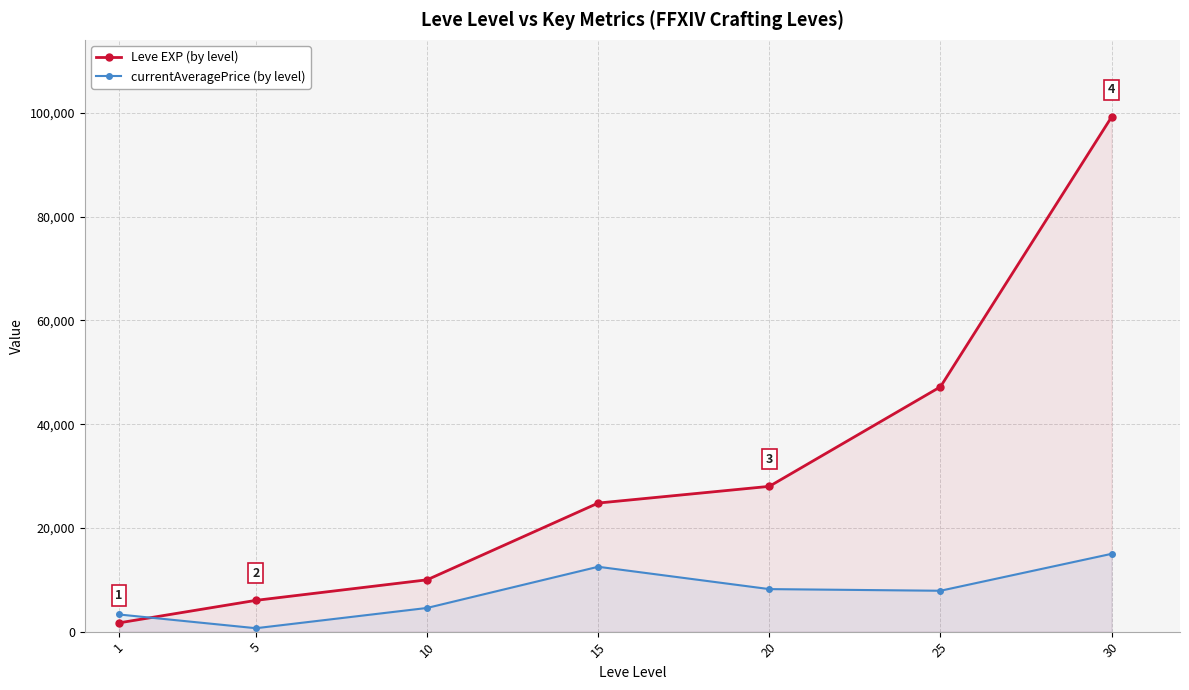

How many lines are shown in the chart?

2